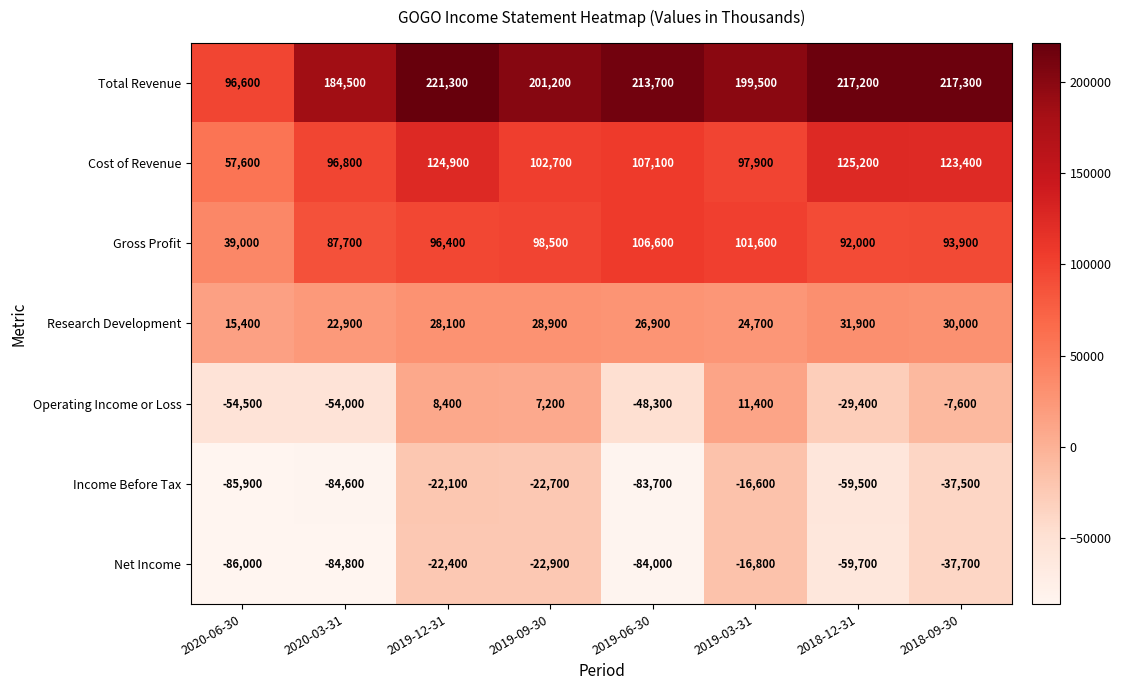

What is the approximate value of Net Income at 2018-12-31, to the nearest 10?

-59700